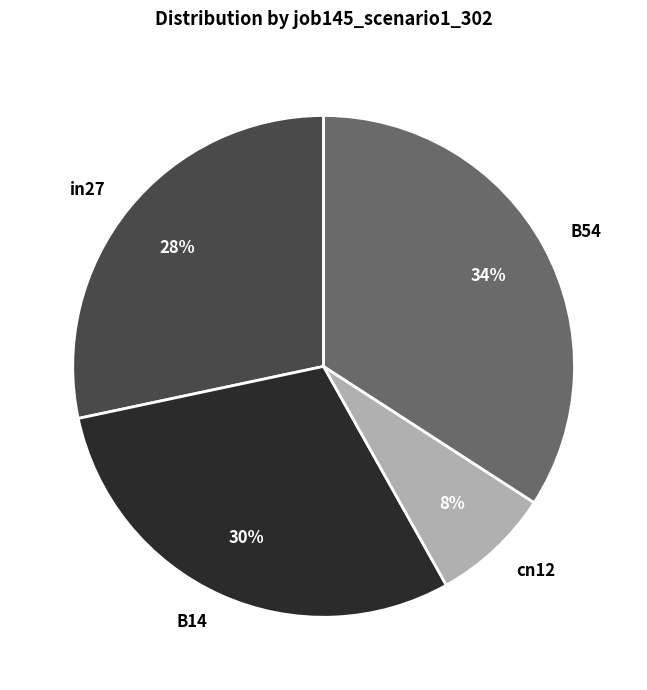

Count the number of slices in the pie.

4